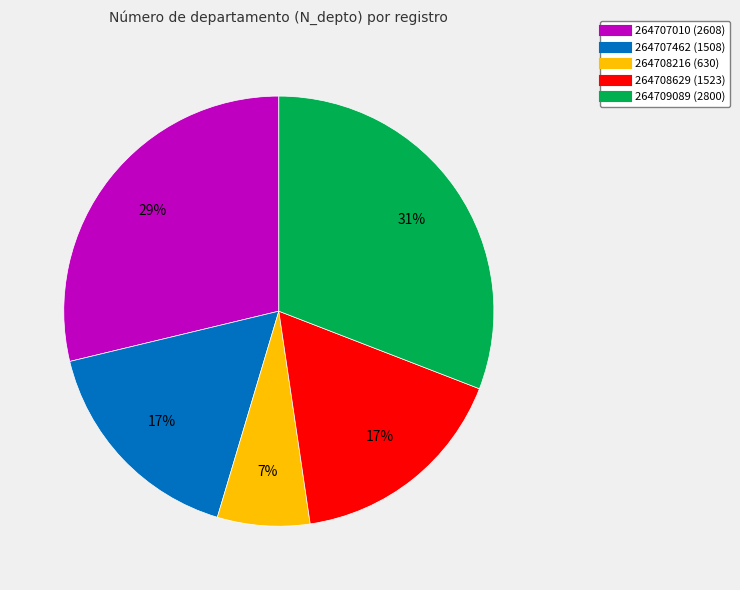

Approximately how many times larger is the value at 264707010 compared to 264708629?

1.7